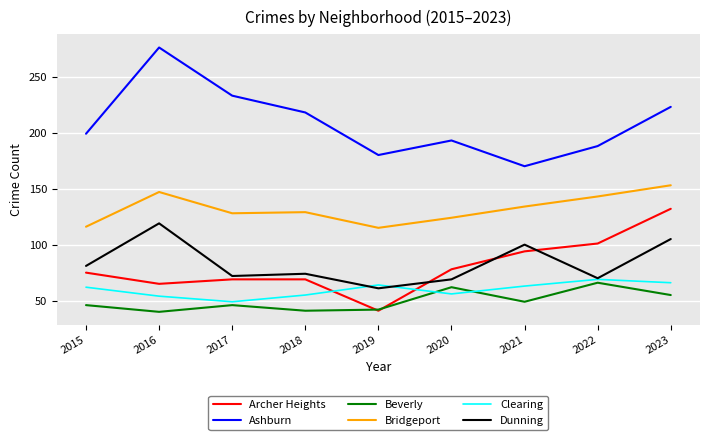

True or false: Beverly and Bridgeport cross at least once.

False